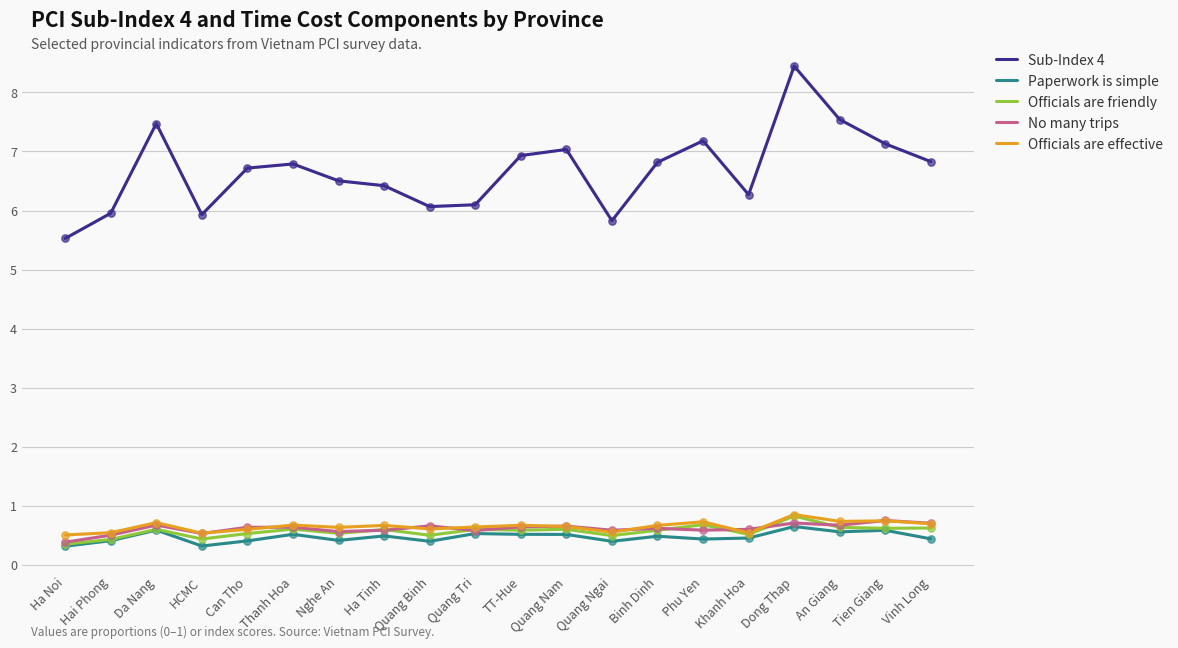

Which series has the widest spread of Y values?

Sub-Index 4